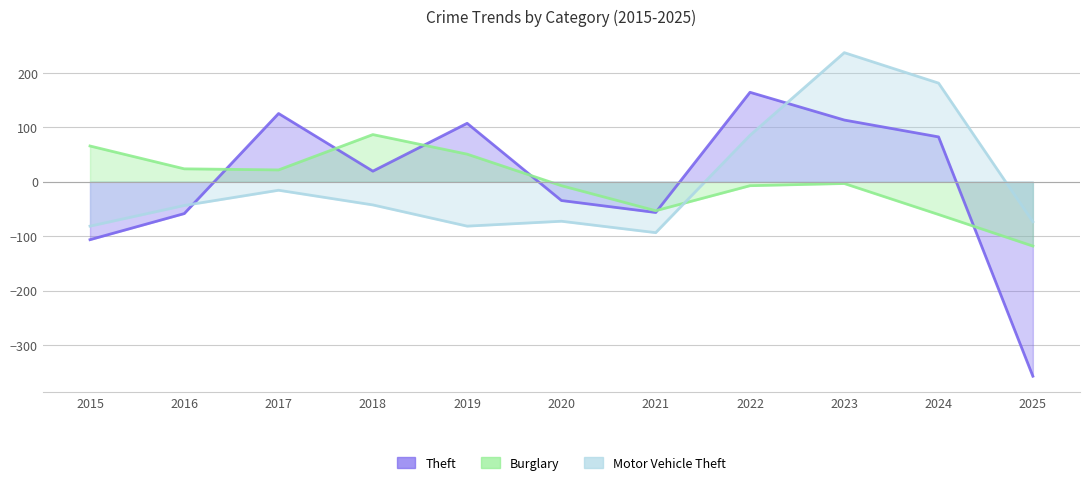

How many values in Motor Vehicle Theft are above zero?

3